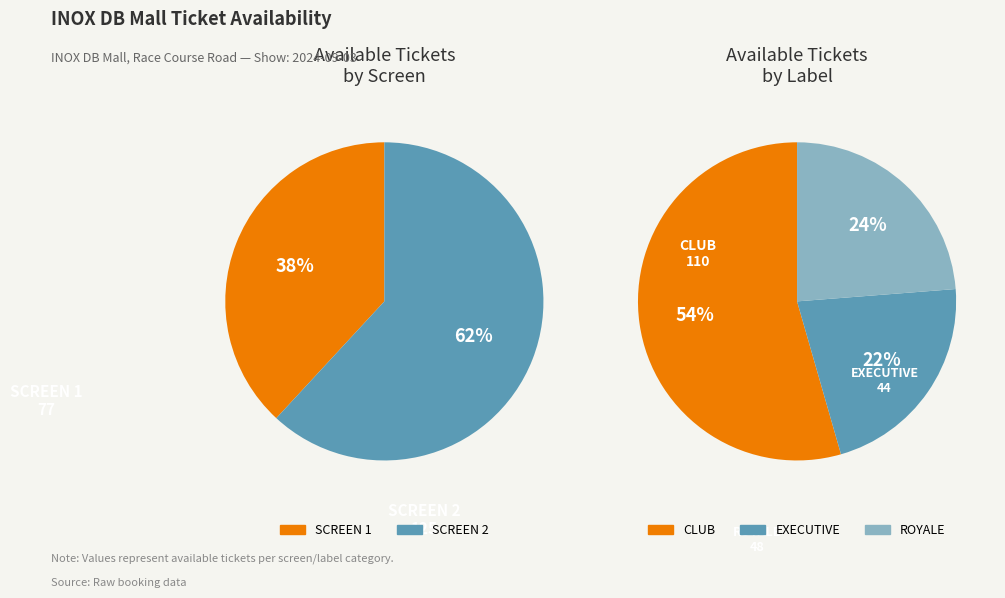

What portion of the pie excludes SCREEN 2 CLUB?

72.8%